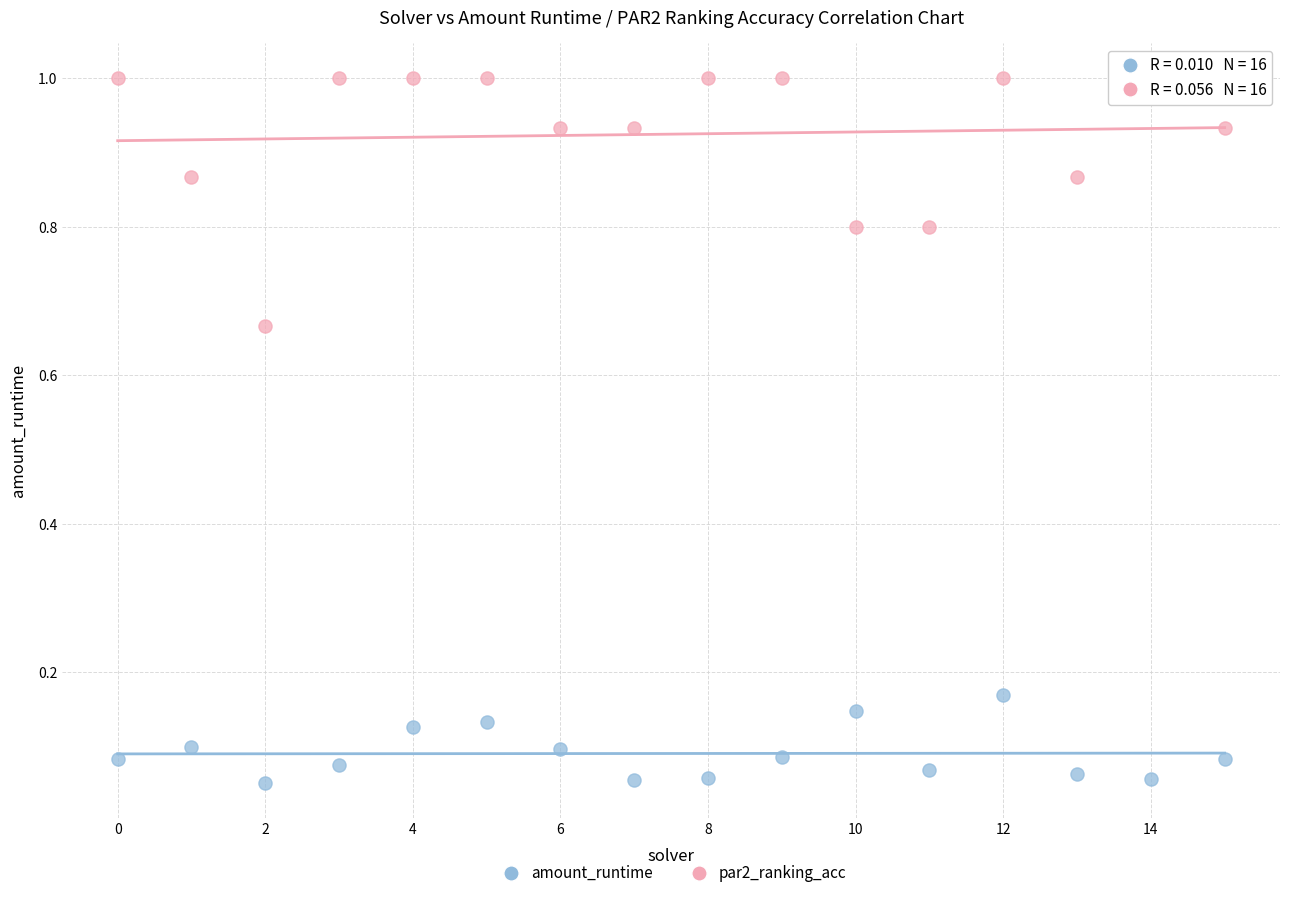

Which series contains the highest Y value?

par2_ranking_acc